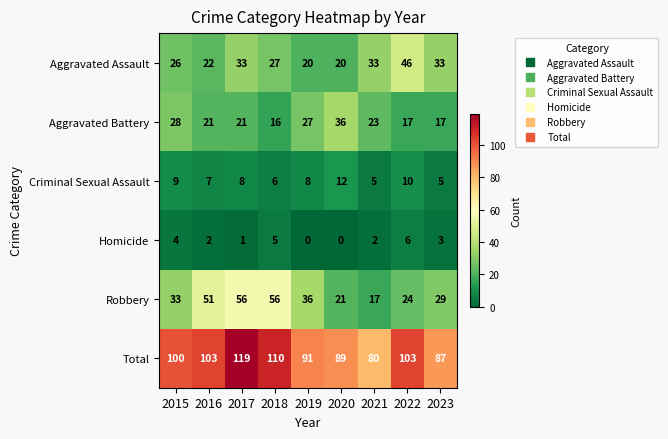

What value does the Robbery series have at 2018?

56